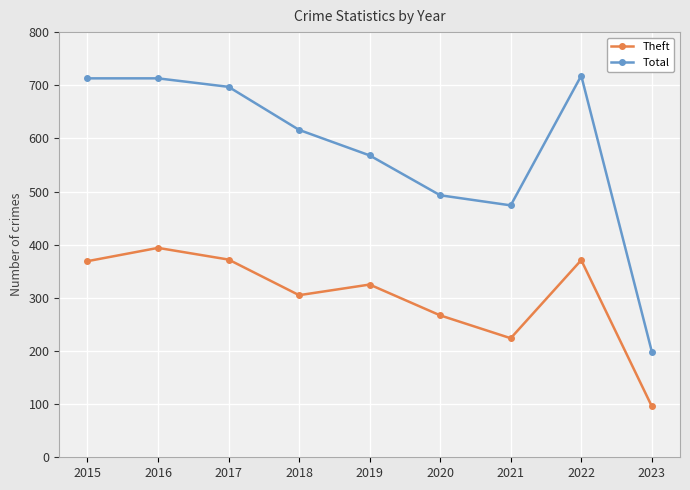

What is the sum of all Total values?

5191